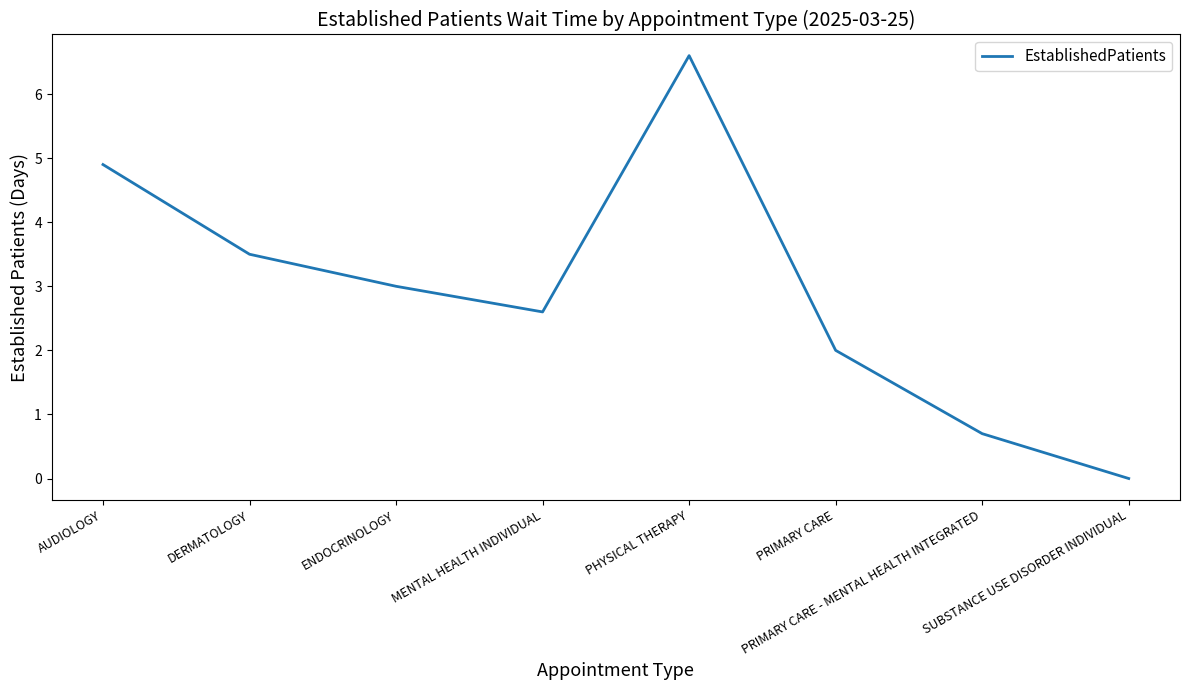

Which has a higher value, PRIMARY CARE - MENTAL HEALTH INTEGRATED or DERMATOLOGY?

DERMATOLOGY